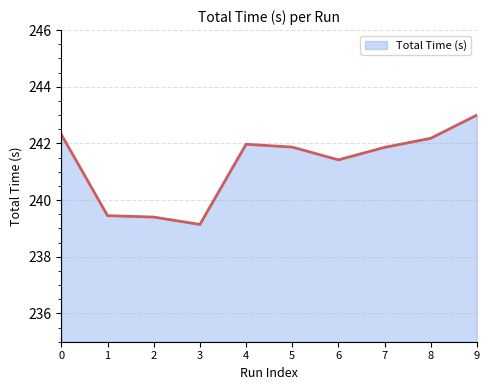

What is the smallest value displayed?

239.1